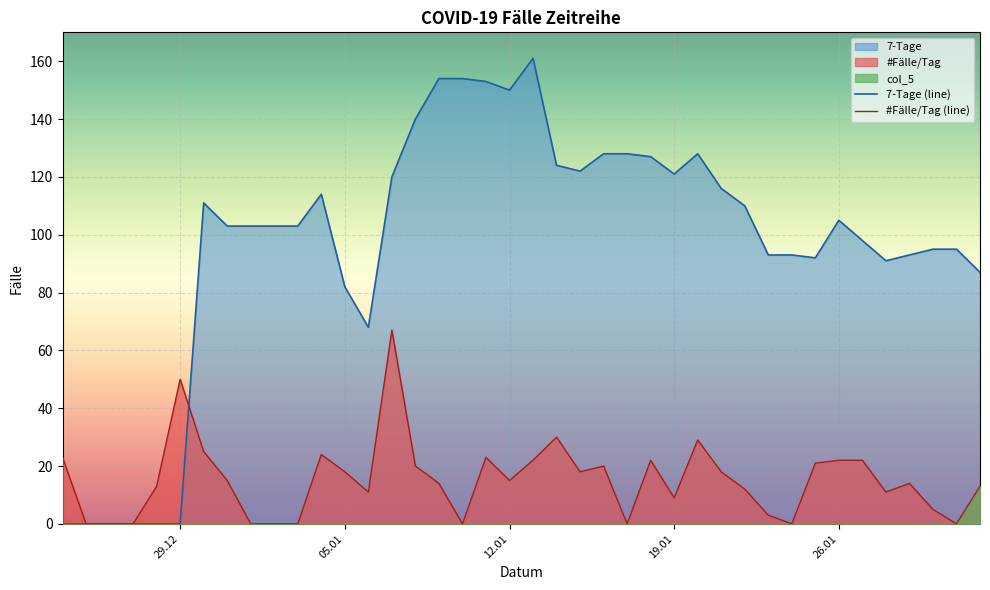

What is the value of the #Fälle/Tag (line) point at the 33rd from the left?

21